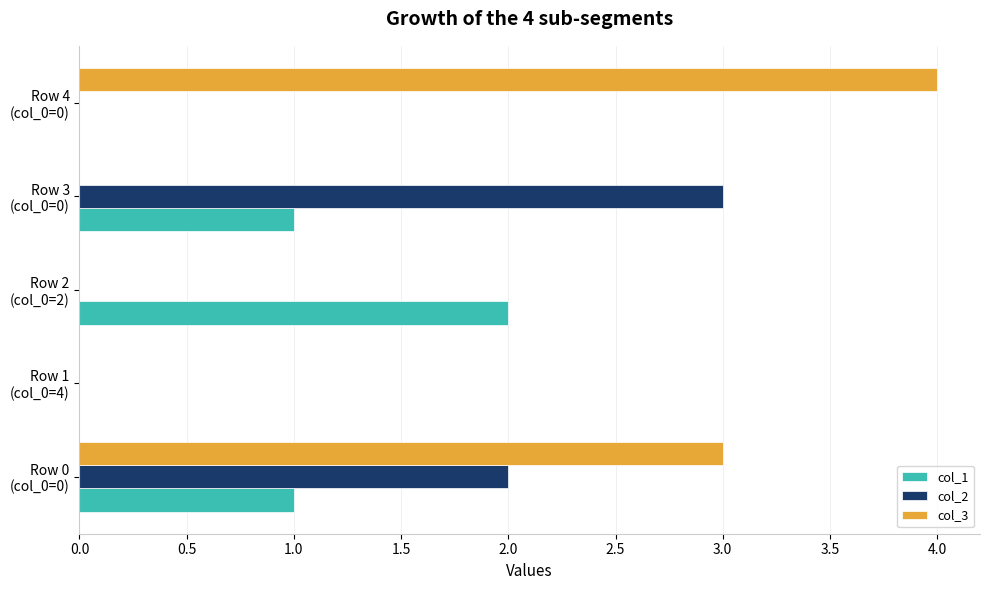

What is the greatest value displayed?

4